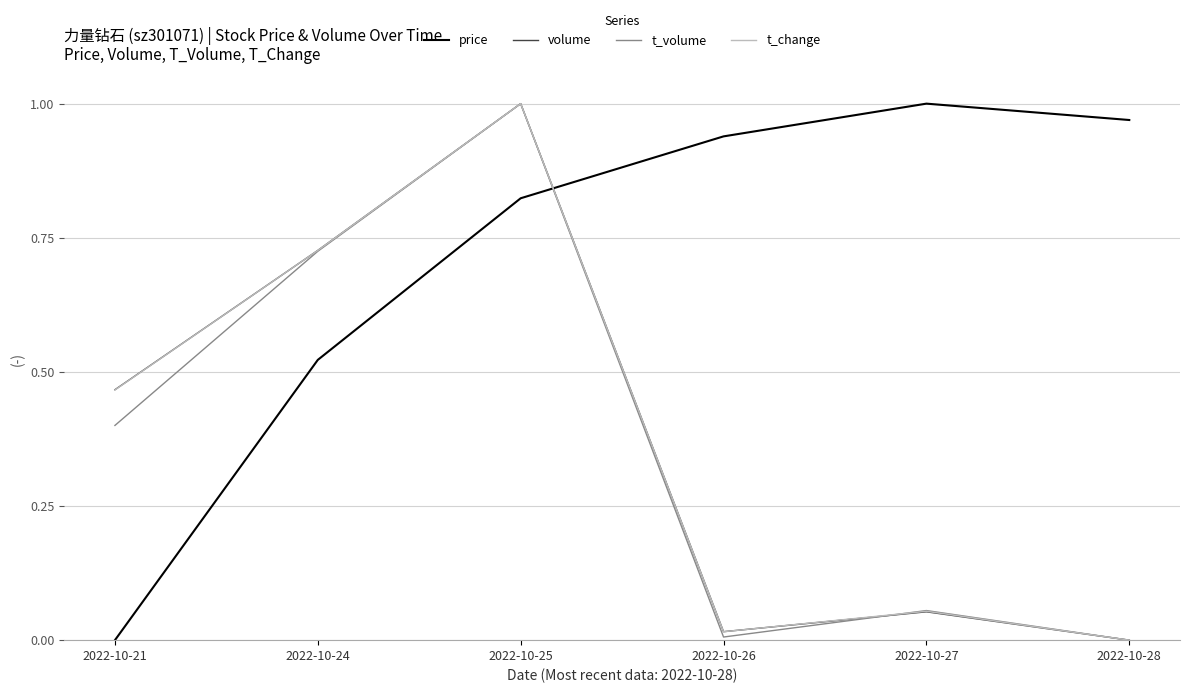

Which series changed the most between 2022-10-24 and 2022-10-26?

t_volume